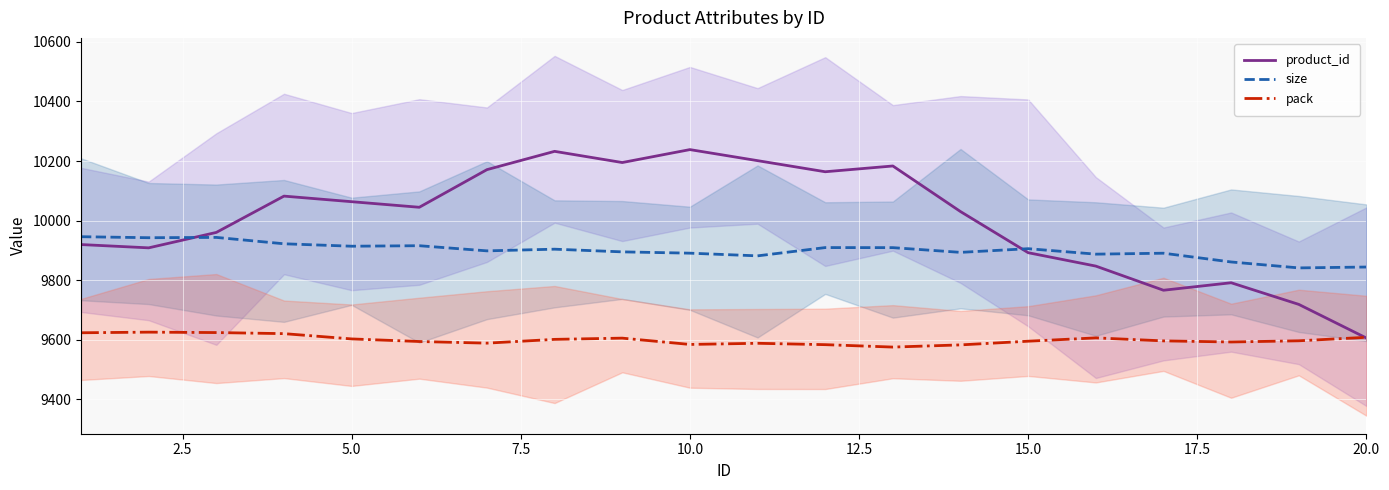

How many series are shown in this chart?

3